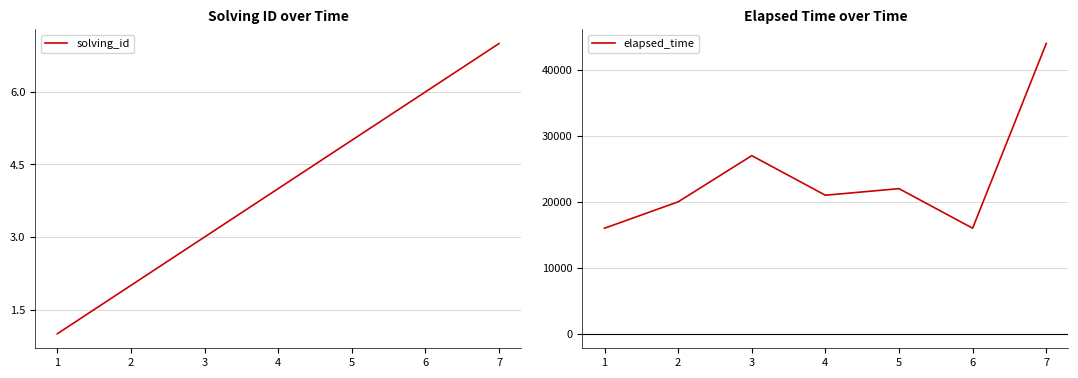

What is the smallest value displayed?

1